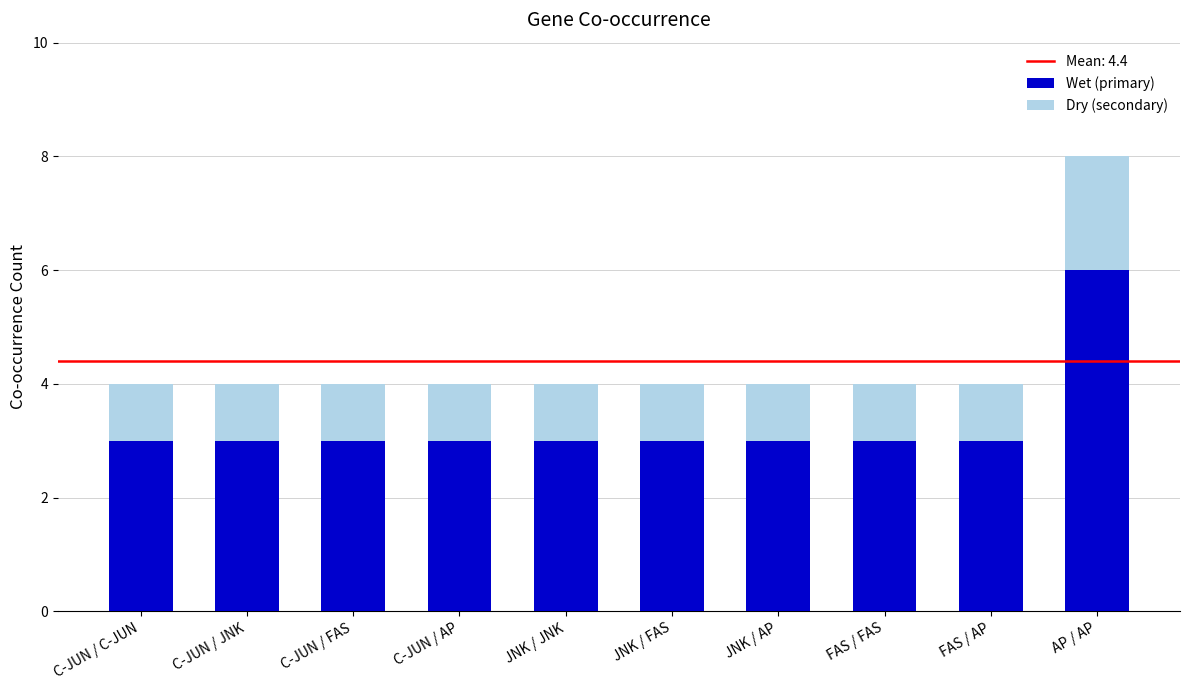

What is the lowest value of the Wet (primary) series?

3